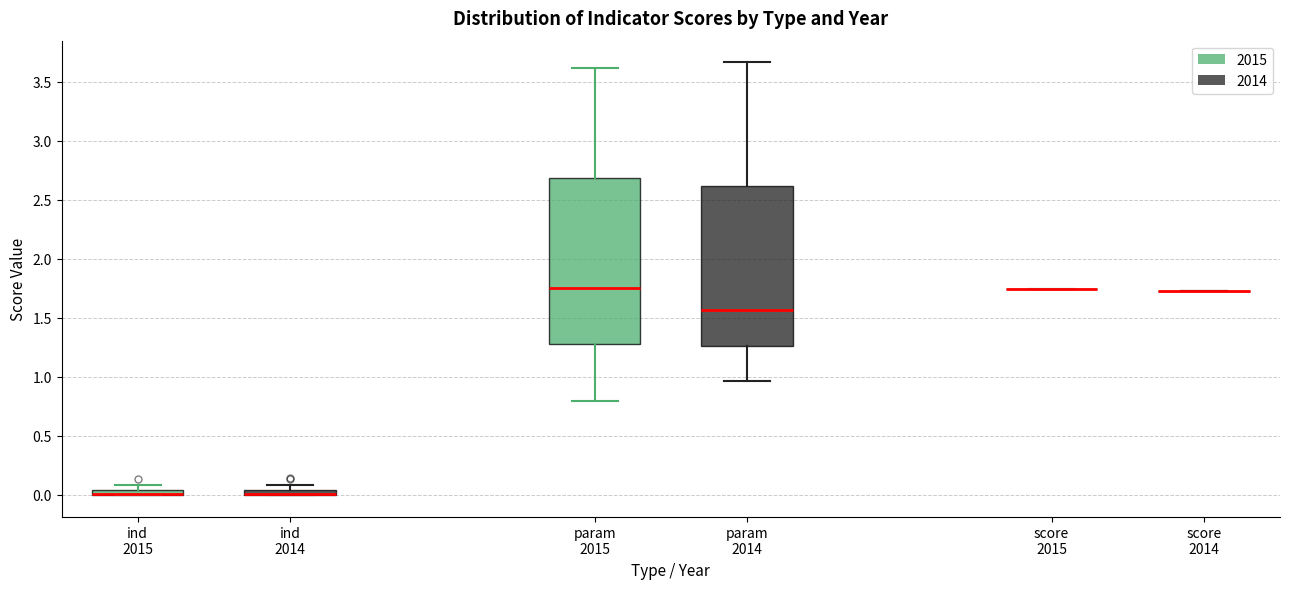

Comparing the boxes themselves (not the whiskers), which one is the tallest?

param 2015